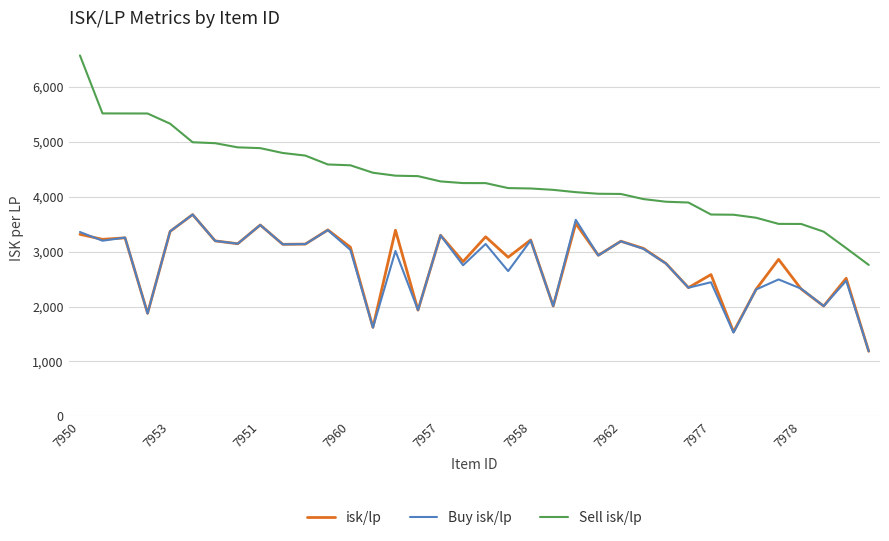

Does the chart have visible grid lines?

Yes